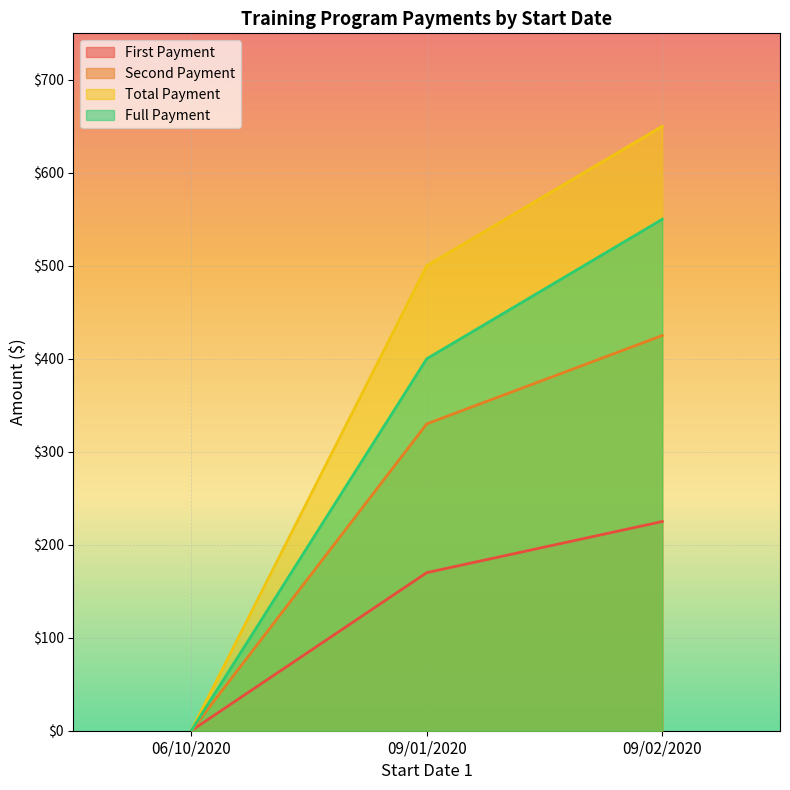

True or false: Full Payment and First Payment cross at least once.

False